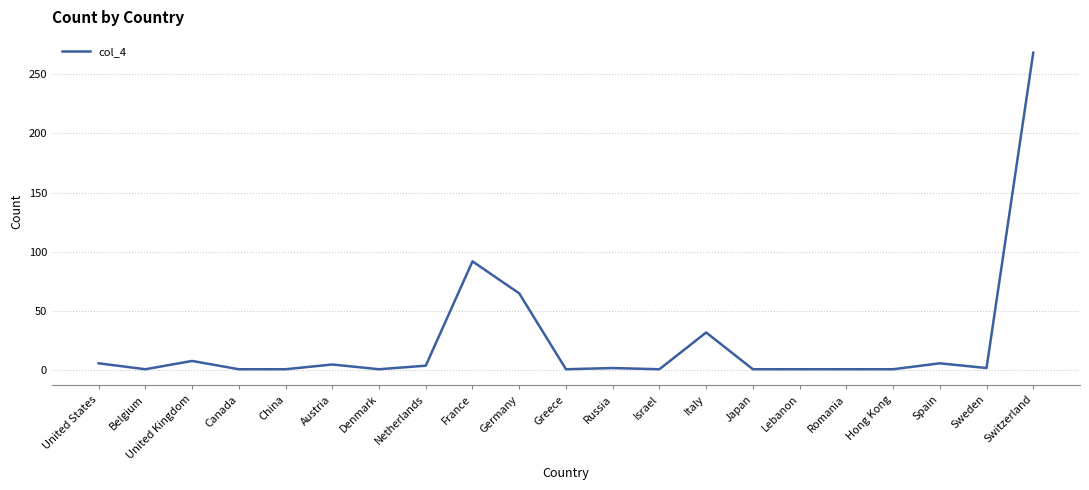

Which category has the highest value across all series?

Switzerland